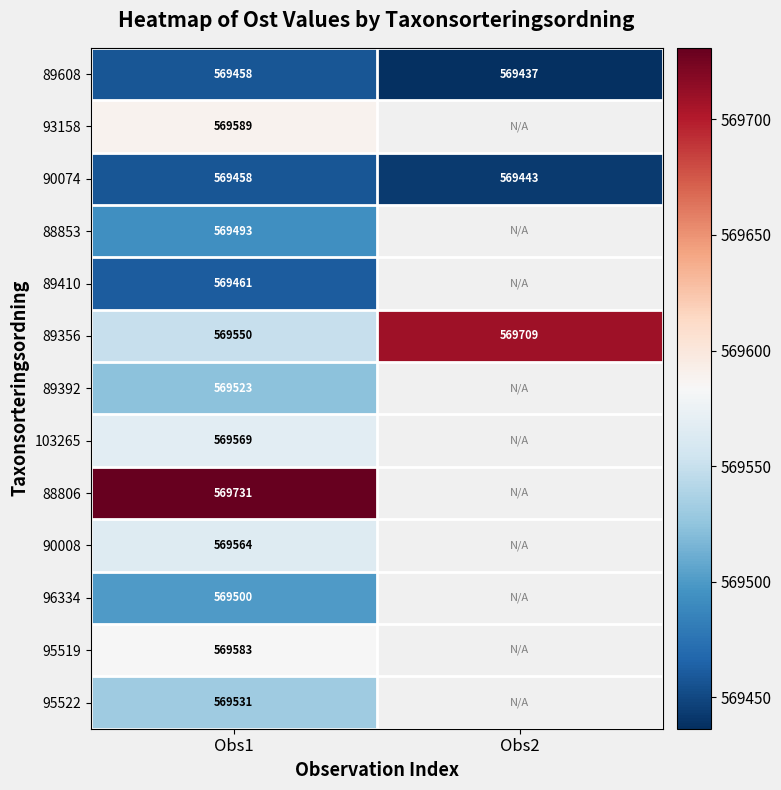

How many values in the 90074 series are below 569458?

1